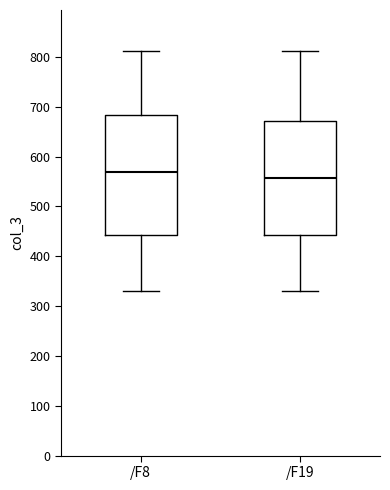

Reading left to right, read every box against the y-axis: the position of its median line, the range the box covers, and the ends of its whiskers. The values are not printed on the chart, so give them approximately, as read against the axis.

/F8: median 570, box 440 to 680, whiskers 330 to 810
/F19: median 560, box 440 to 670, whiskers 330 to 810